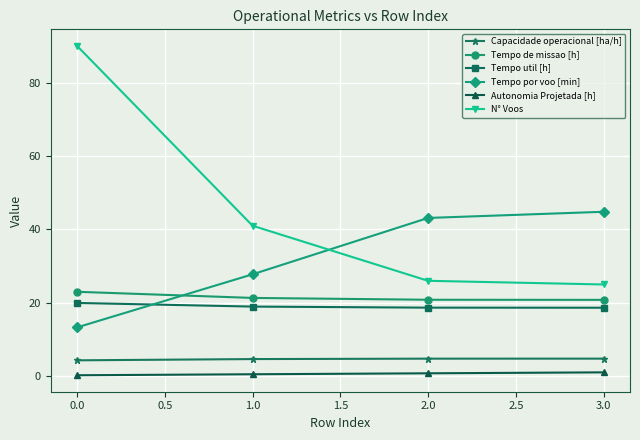

True or false: Tempo util [h] and Tempo de missao [h] cross at least once.

False